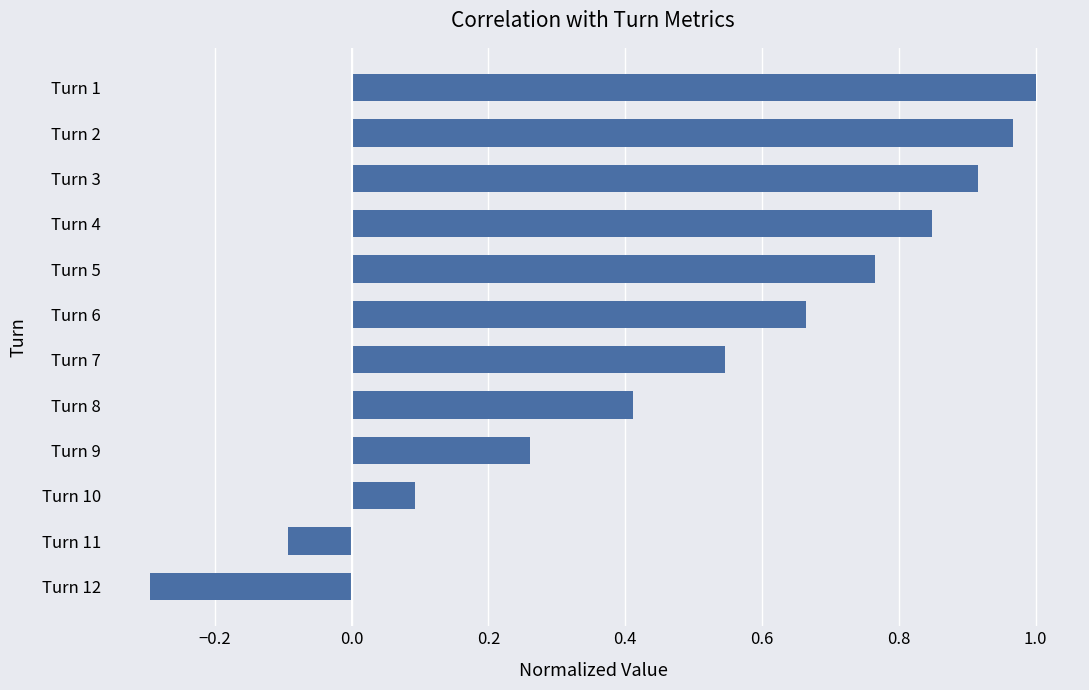

The value at Turn 2 is 1.5. True or false?

False